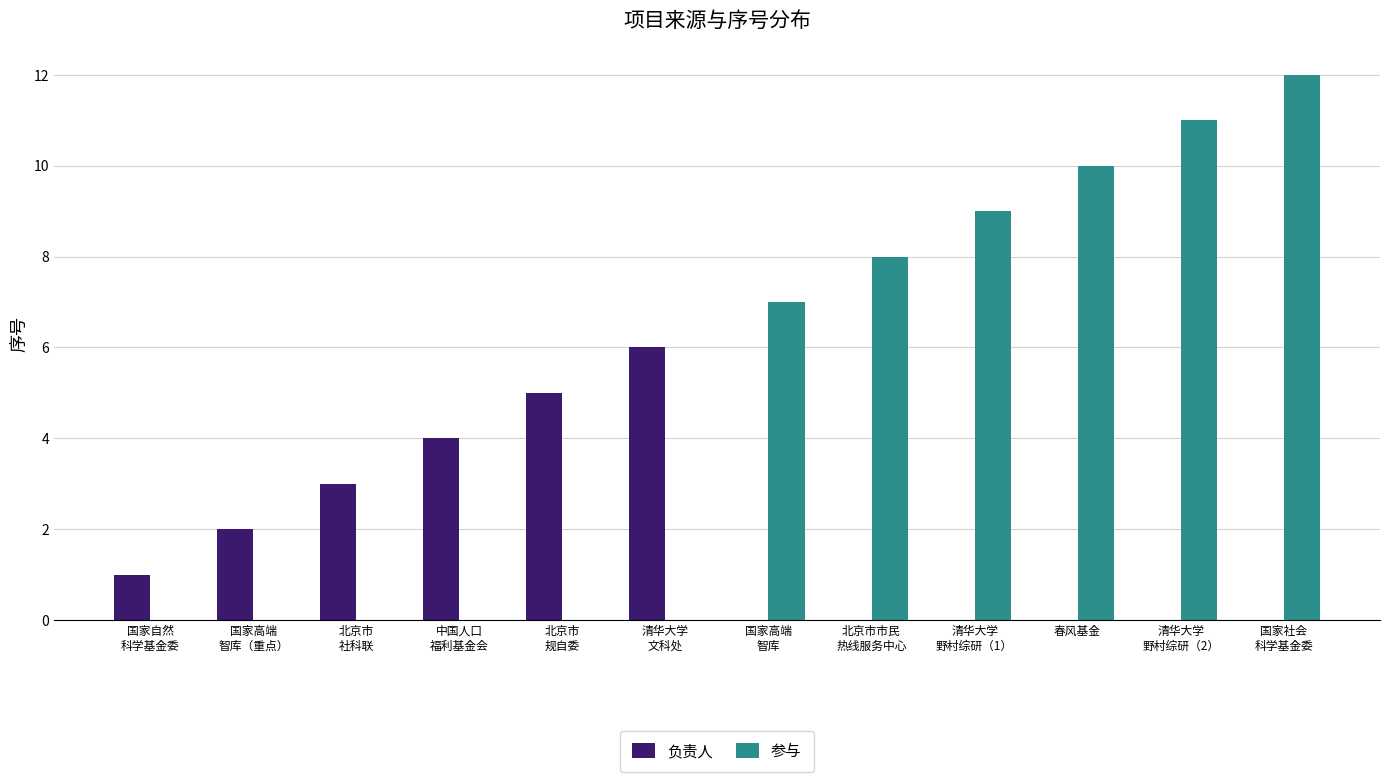

Which series has the largest range (max minus min)?

参与